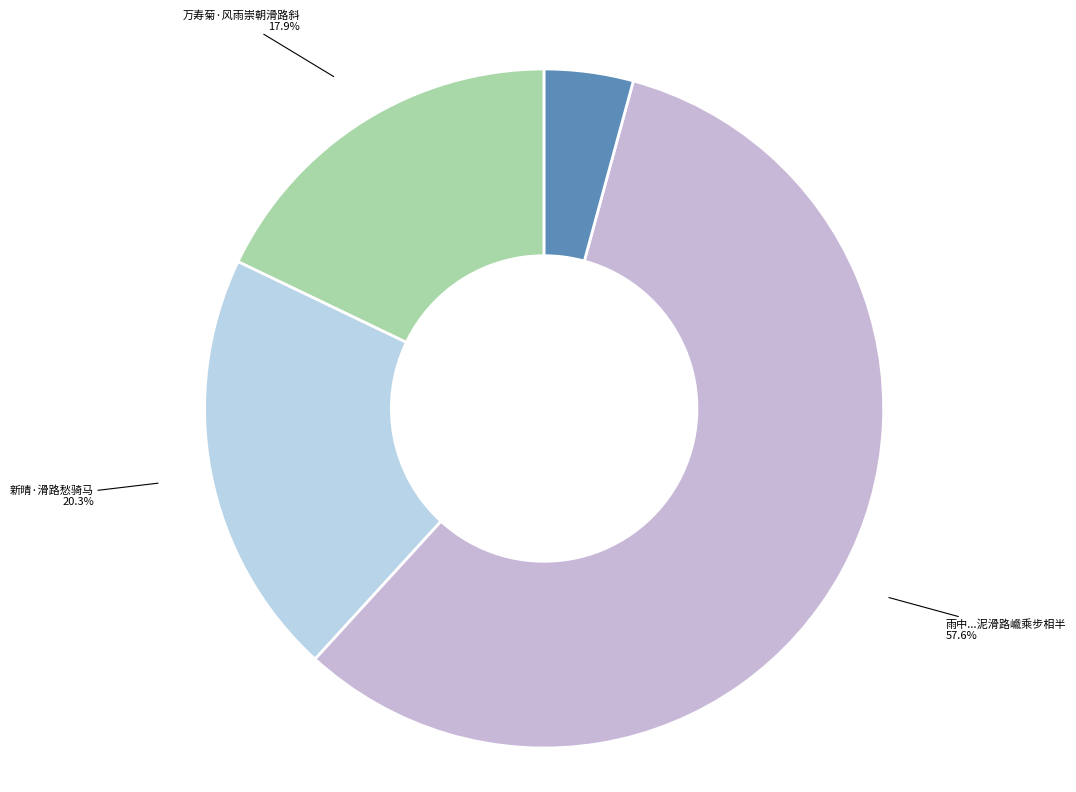

What is the smallest slice in the pie chart?

畏虎·滑路滑如苔